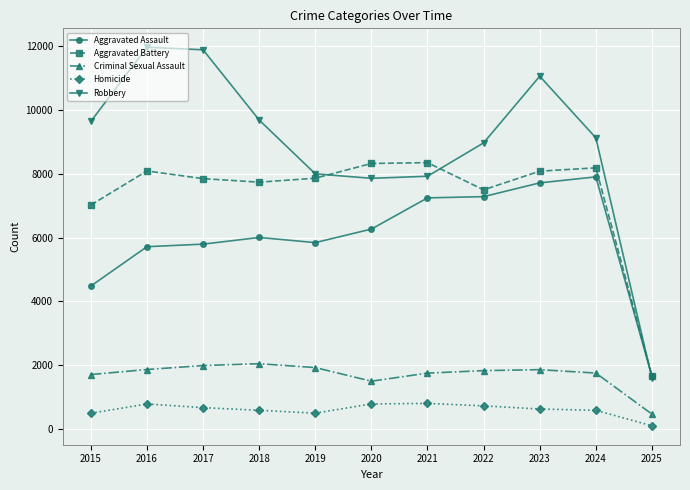

The value of Aggravated Assault at 2015 is 4480. True or false?

True